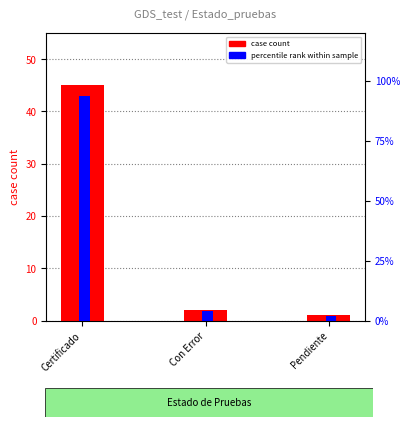

What is the value of the case count bar at the 2nd from the left?

2.0